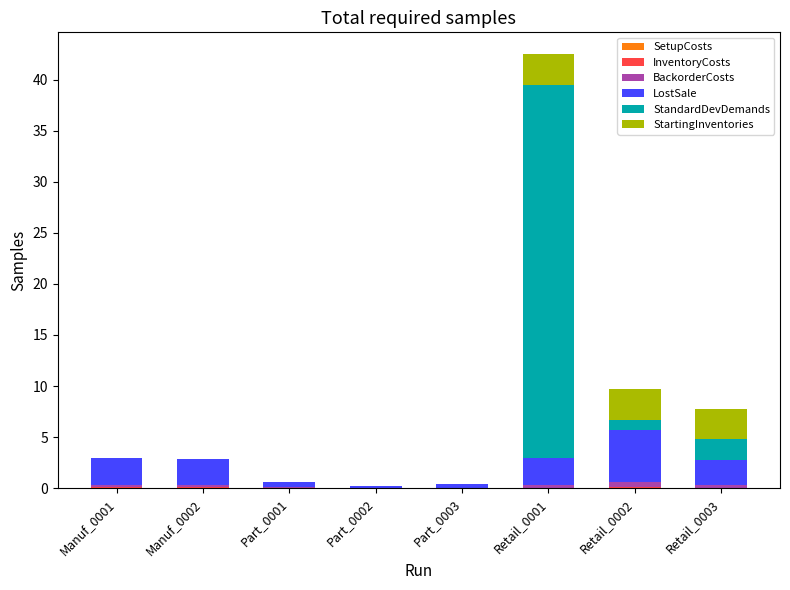

How many categories are shown in the chart?

8